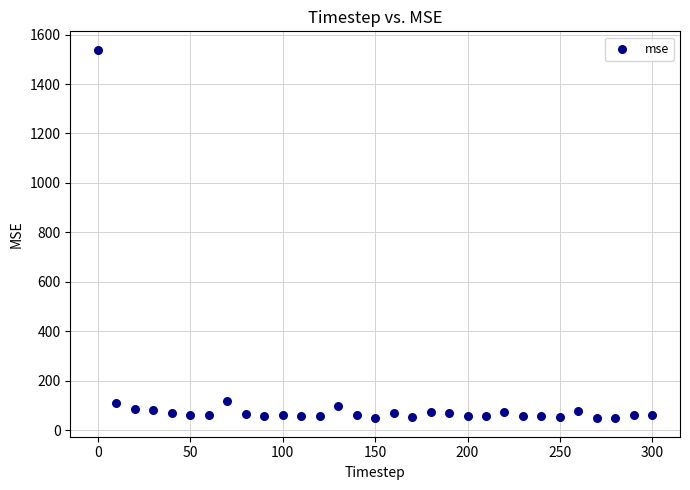

What is the range of X values (max minus min)?

300.0